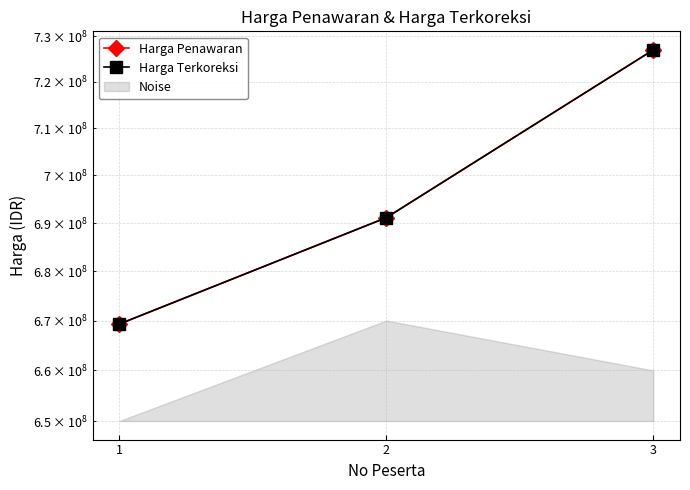

Reading right to left, transcribe all the data shown in this chart.

Harga Penawaran: 727000006.8	691123812.9	669298850.4
Harga Terkoreksi: 727000006.8	691123812.9	669298850.4